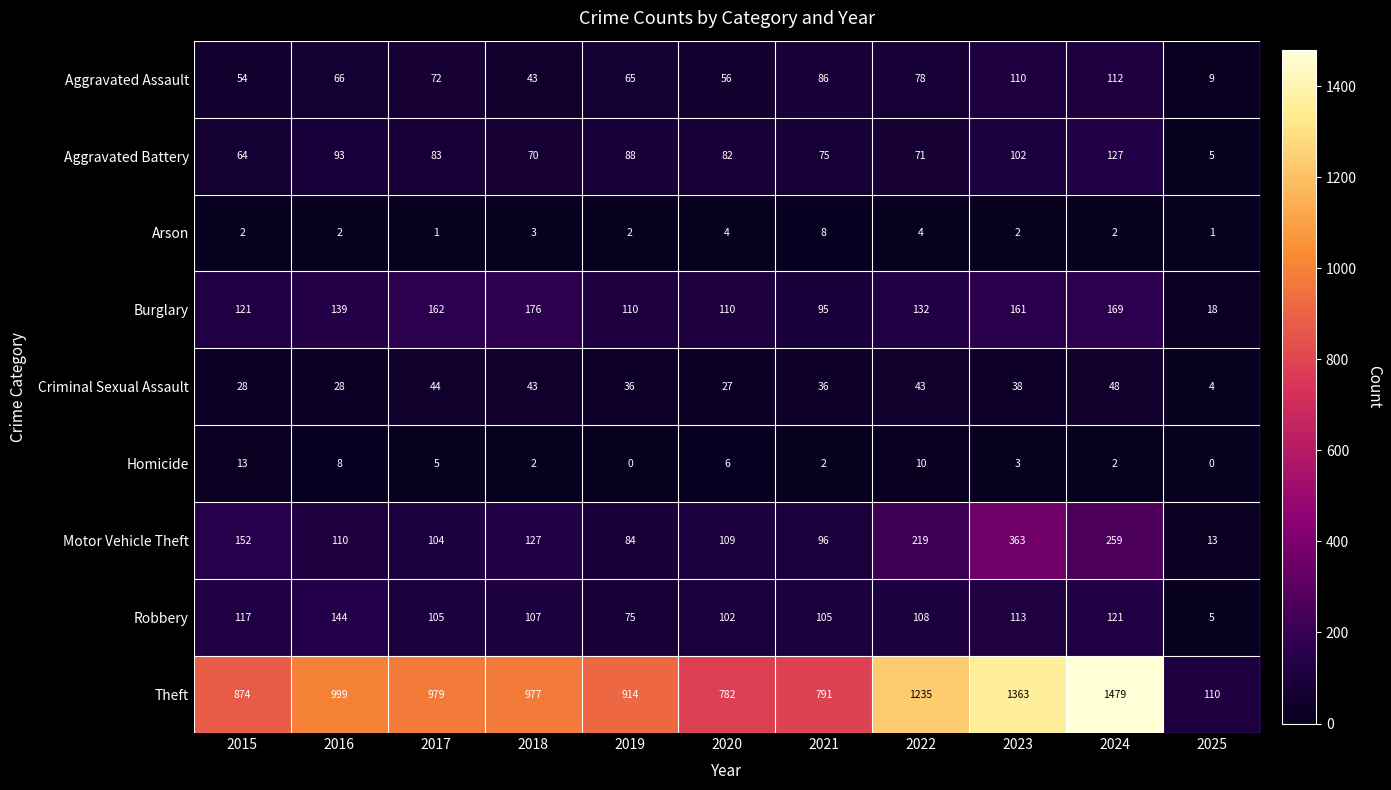

The Robbery series shows 26 at 2017. True or false?

False